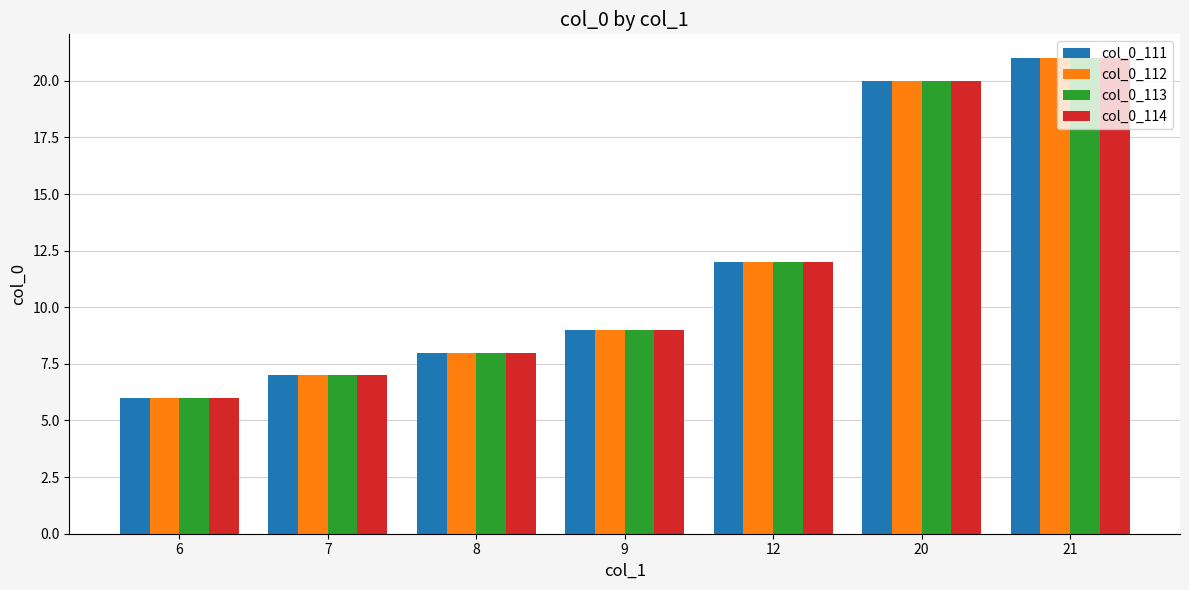

What is the sum of all col_0_114 values?

83